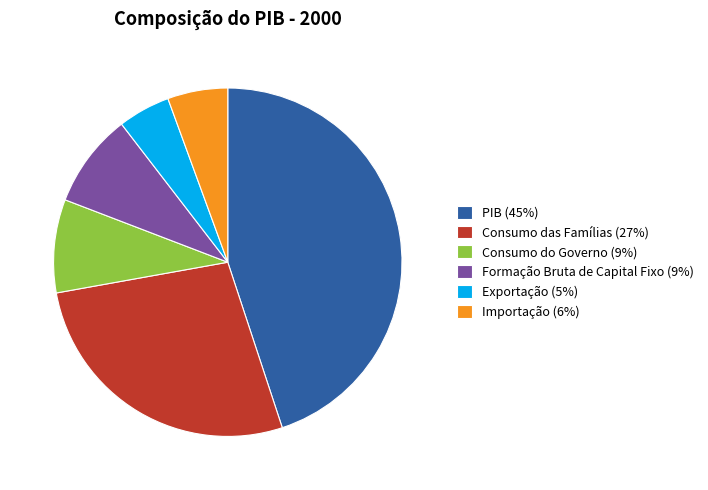

Is the sum of Consumo das Famílias (27%) and Consumo do Governo (9%) greater than half?

No